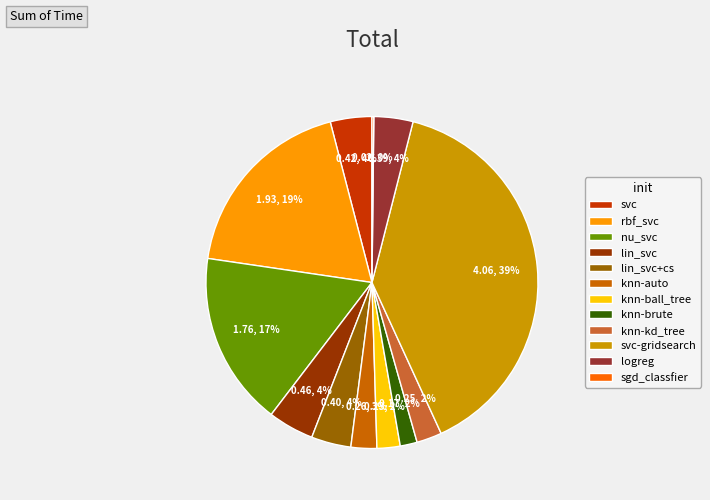

Do lin_svc and nu_svc together represent more than half of the pie?

No